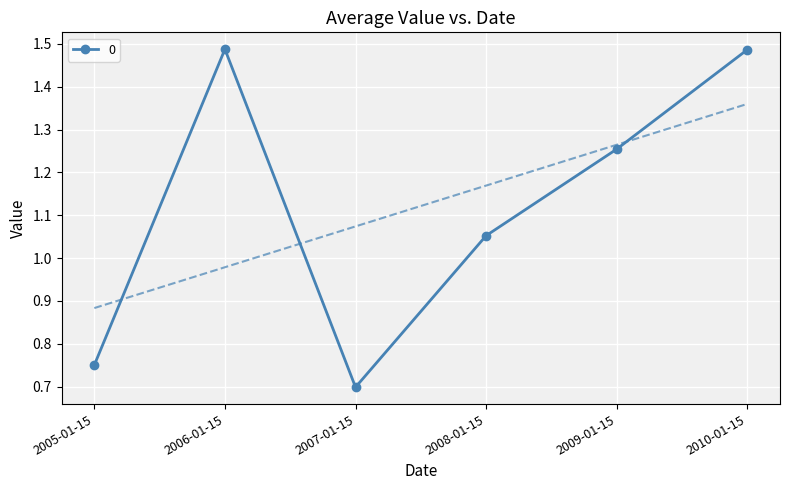

In 0, how many points are higher than both neighbors (excluding endpoints)?

1